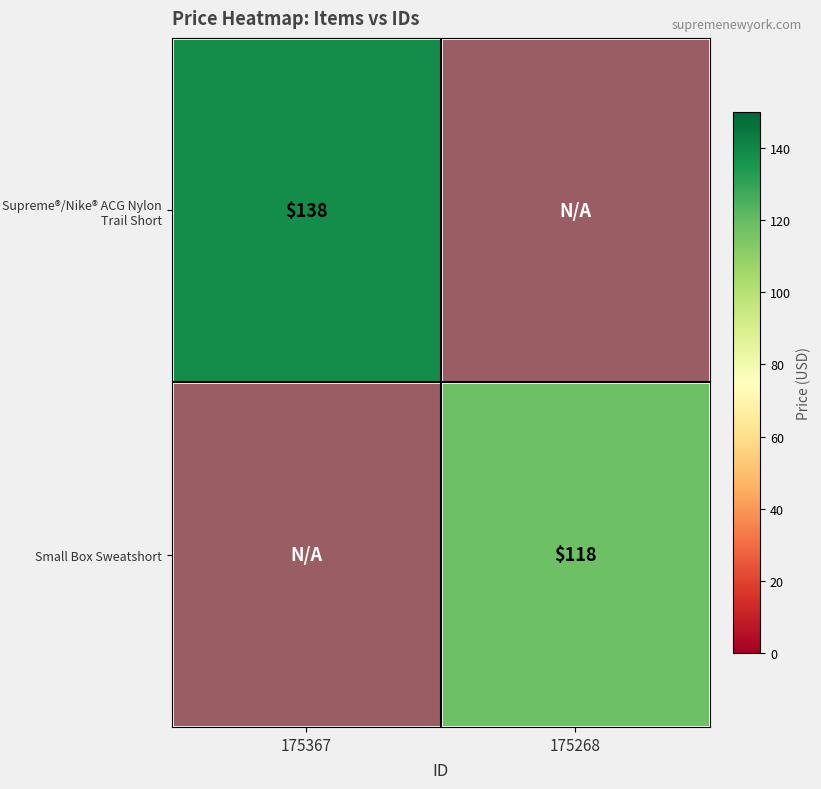

Rank the series by their average value, from highest to lowest.

Supreme®/Nike® ACG Nylon Trail Short, Small Box Sweatshort